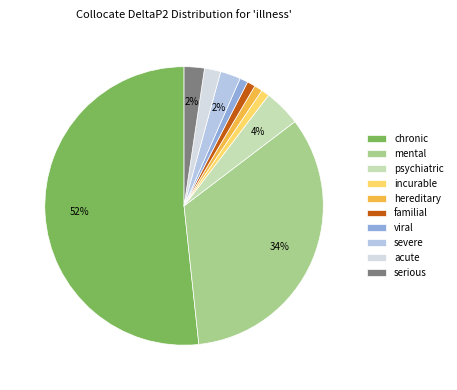

Is the sum of chronic and severe greater than half?

Yes